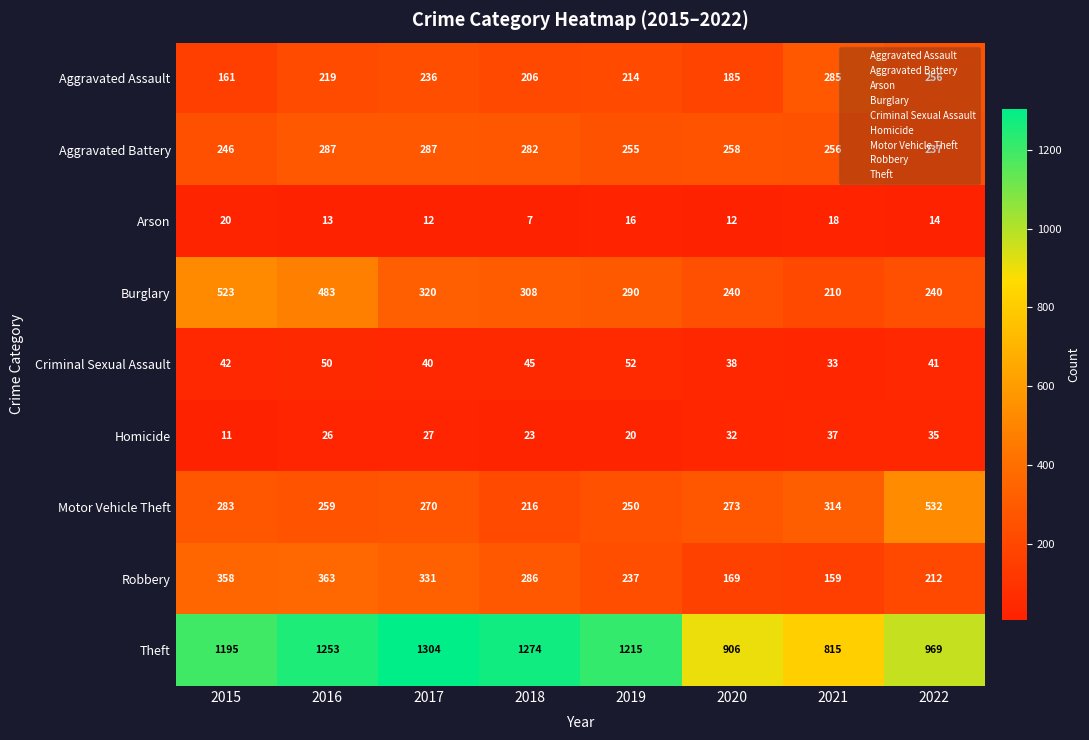

Rank the series by their maximum value, from lowest to highest.

Arson, Homicide, Criminal Sexual Assault, Aggravated Assault, Aggravated Battery, Robbery, Burglary, Motor Vehicle Theft, Theft